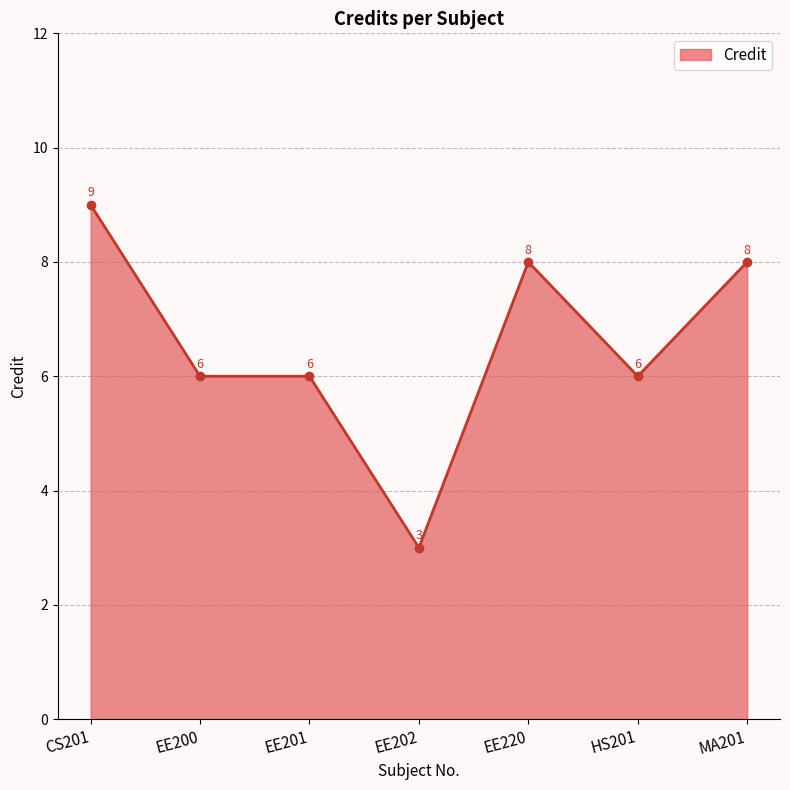

What is the value of the 7th point from the left?

8